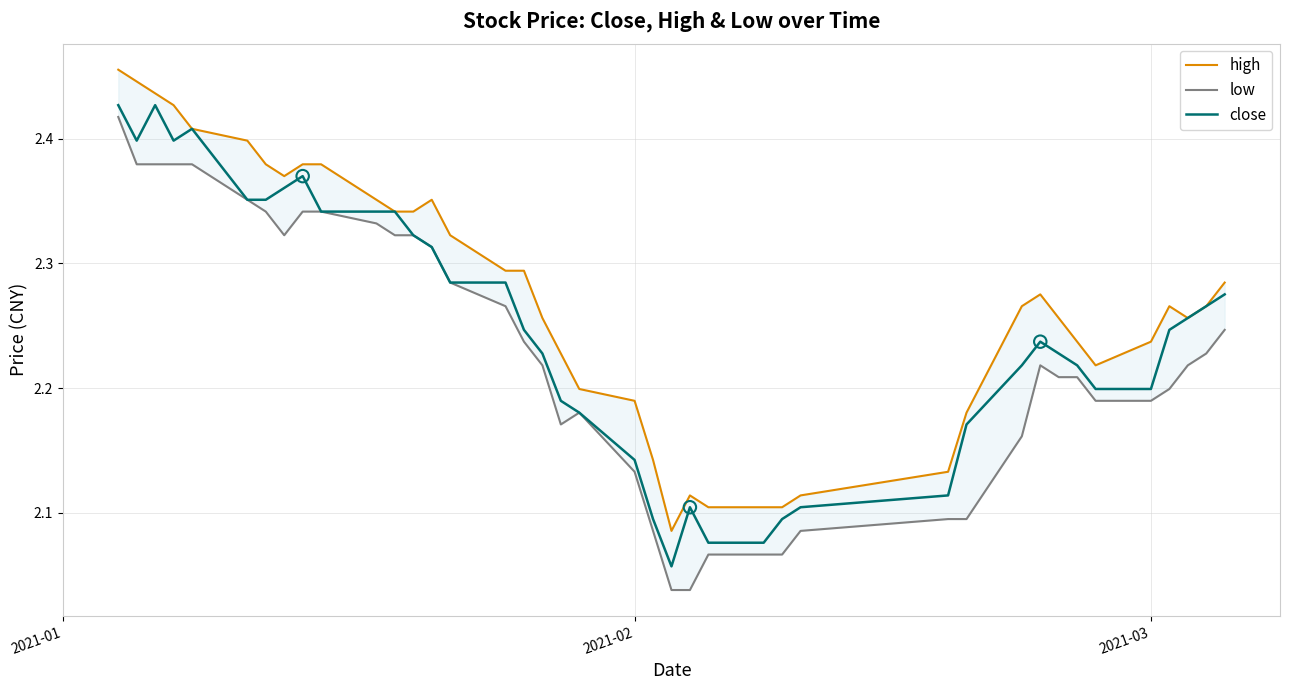

Which series reaches the maximum Y coordinate?

high